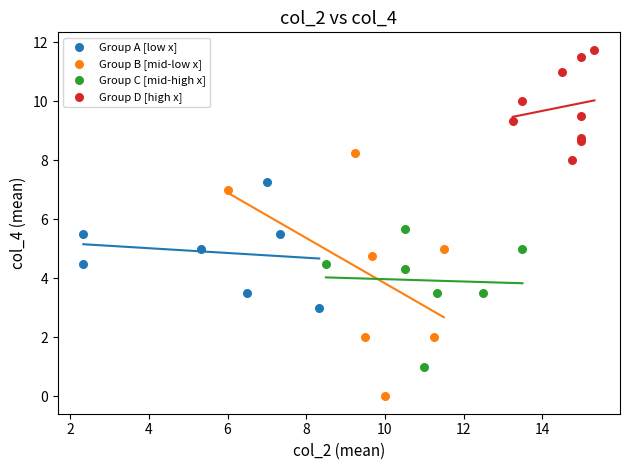

Which series has the widest spread of Y values?

Group B [mid-low x]